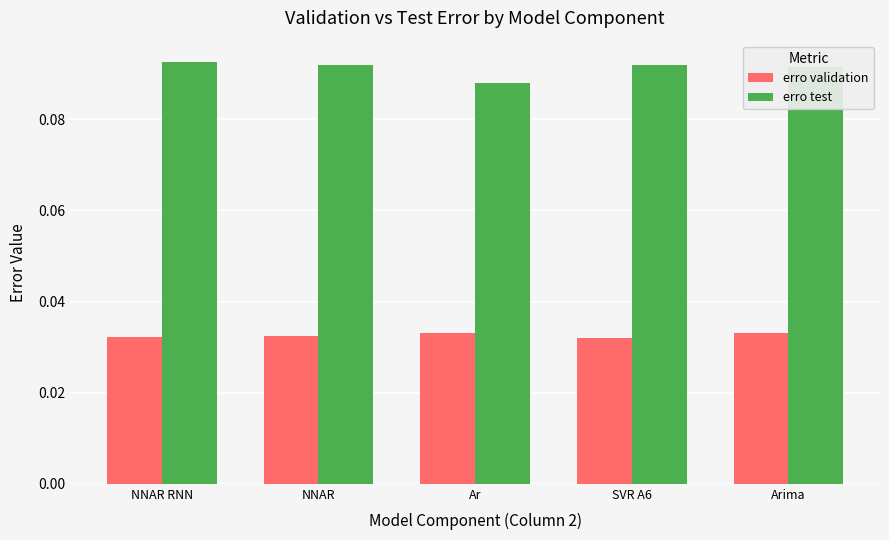

What is the label of the 4th bar from the right?

NNAR